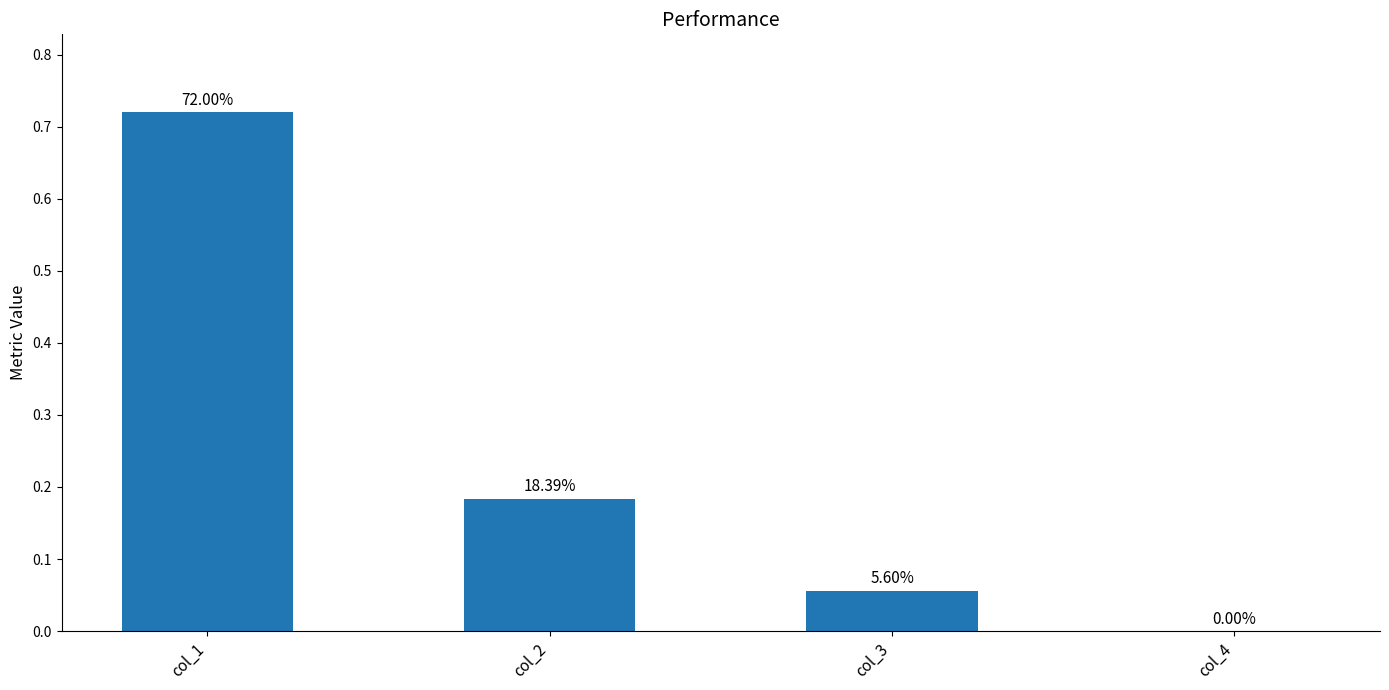

What is the change in value from col_1 to col_4?

-0.7